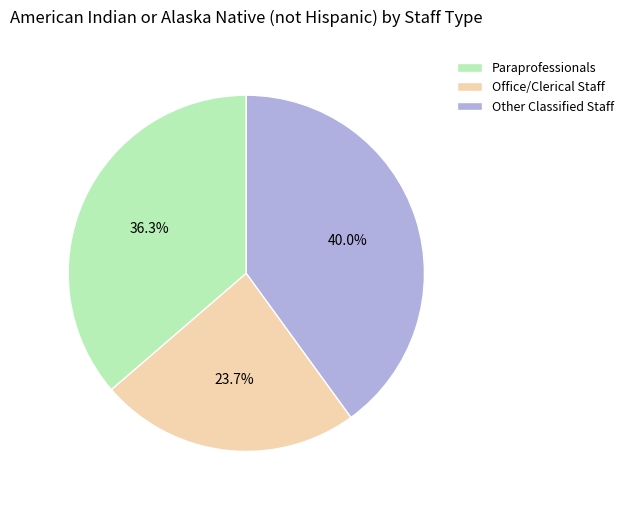

To the nearest percent, what portion does Other Classified Staff represent?

40%